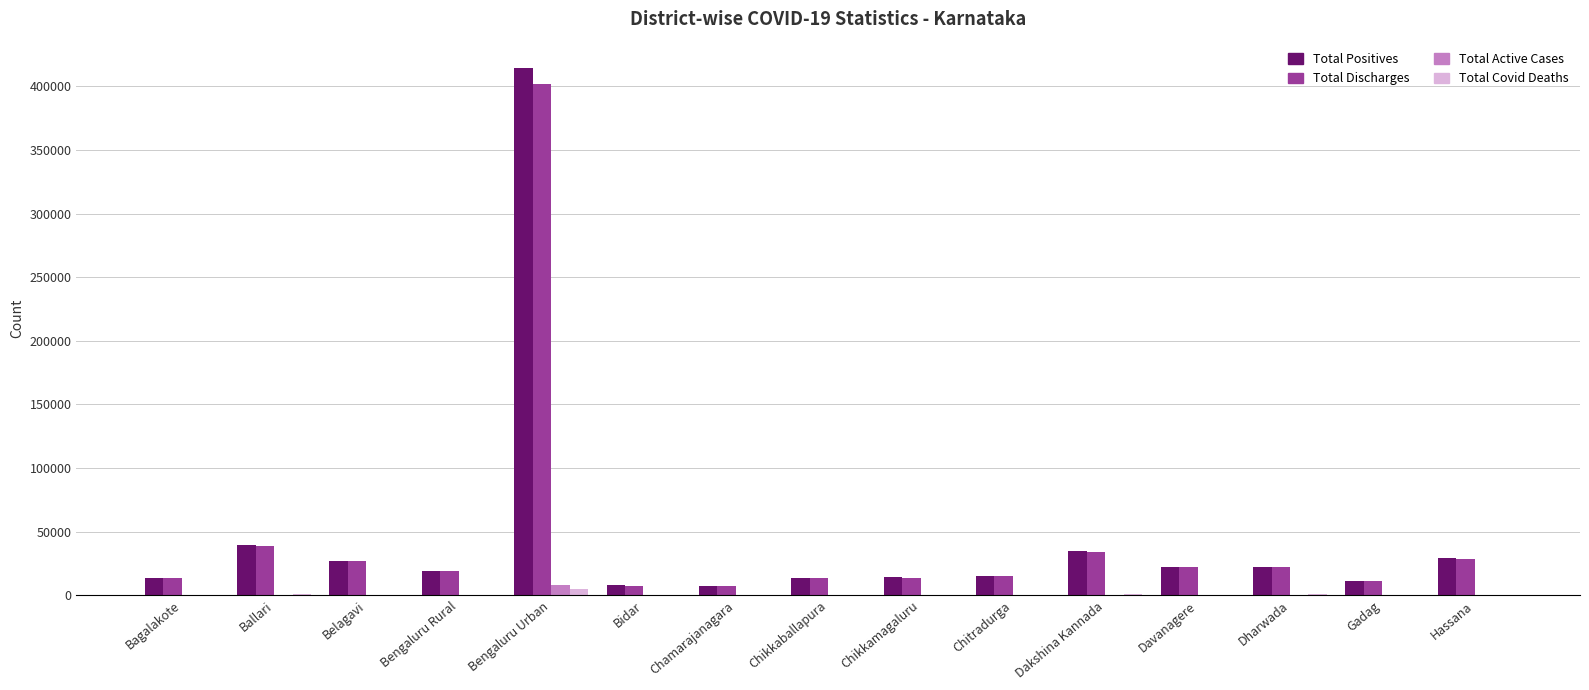

What are all the series names shown in the legend?

Total Positives, Total Discharges, Total Active Cases, Total Covid Deaths